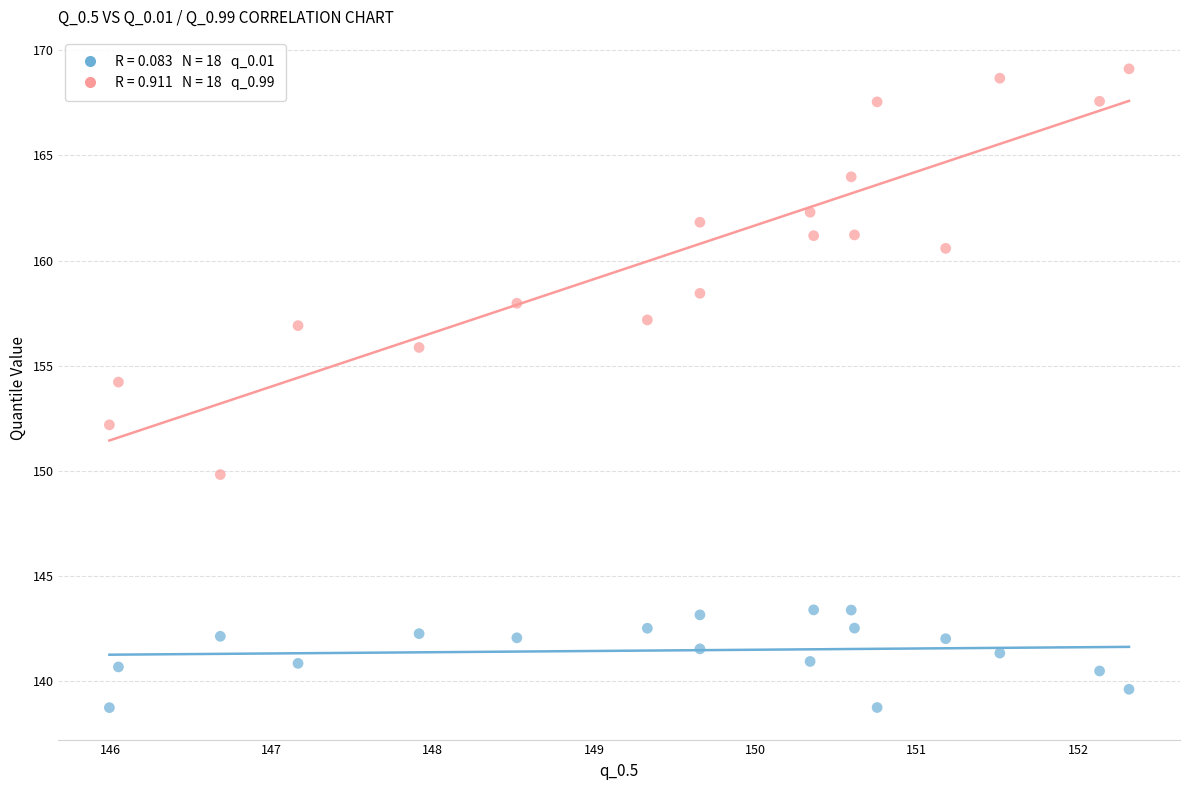

Across all series, what Y value is closest to 153?

152.2